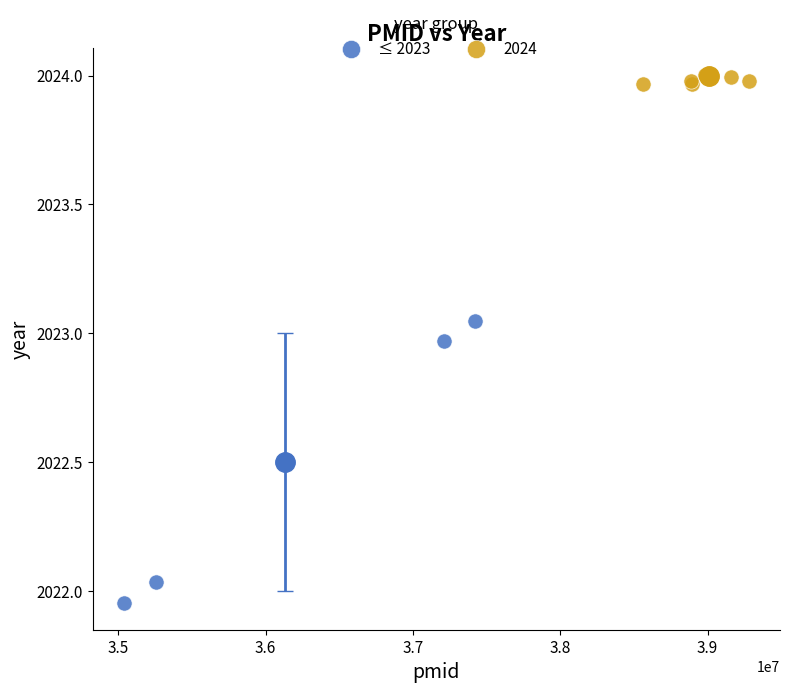

Which series has the widest spread of Y values?

≤ 2023